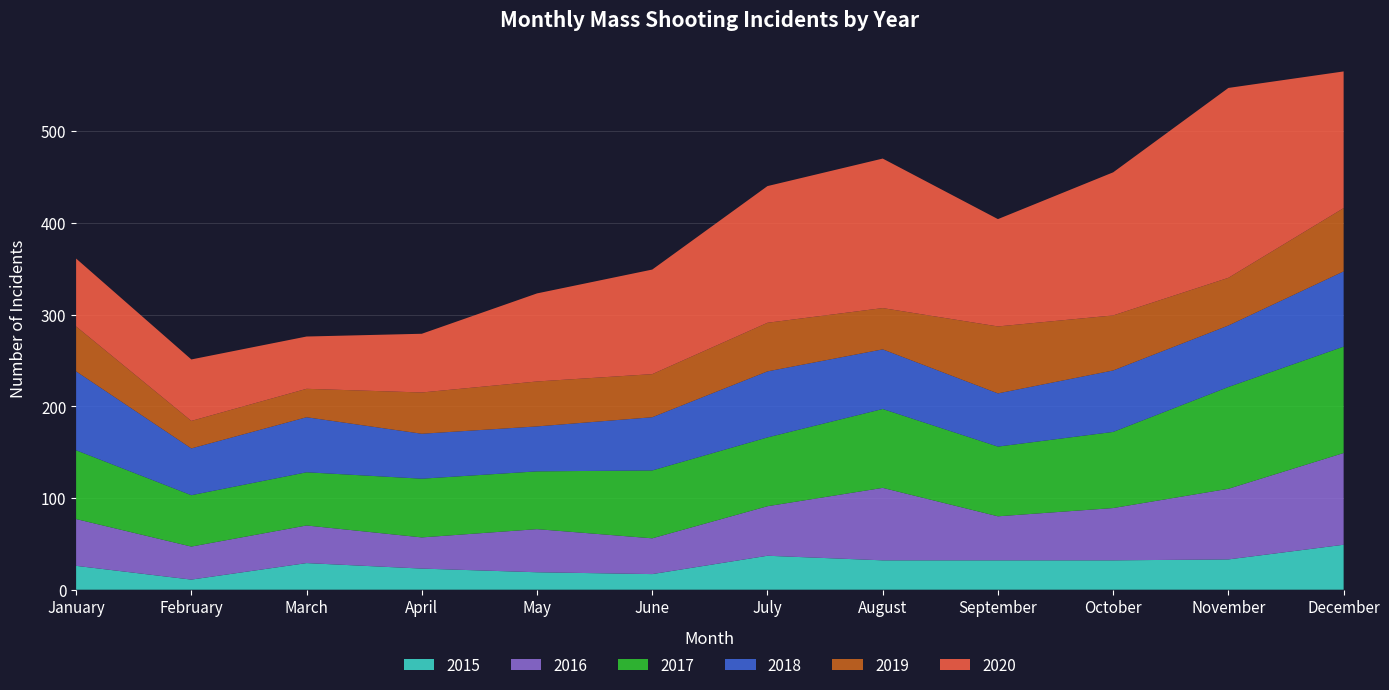

Reading right to left, list all the values displayed in this chart.

2015: 49	33	32	32	32	37	17	19	23	29	11	26
2016: 100	77	57	48	79	54	39	47	34	41	36	51
2017: 116	111	83	76	86	75	74	63	64	58	56	75
2018: 82	67	67	58	65	72	58	49	49	60	51	86
2019: 69	52	60	73	45	53	47	49	45	31	30	49
2020: 149	207	156	117	163	149	114	96	64	57	67	74